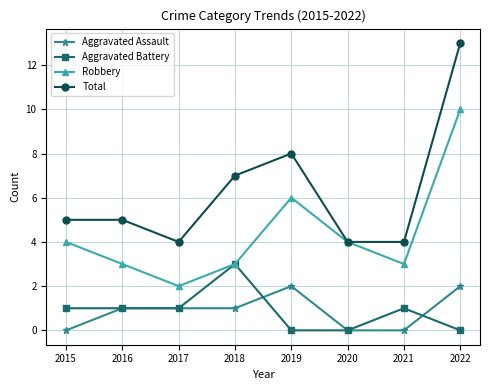

What value does the Robbery series have at 2022?

10